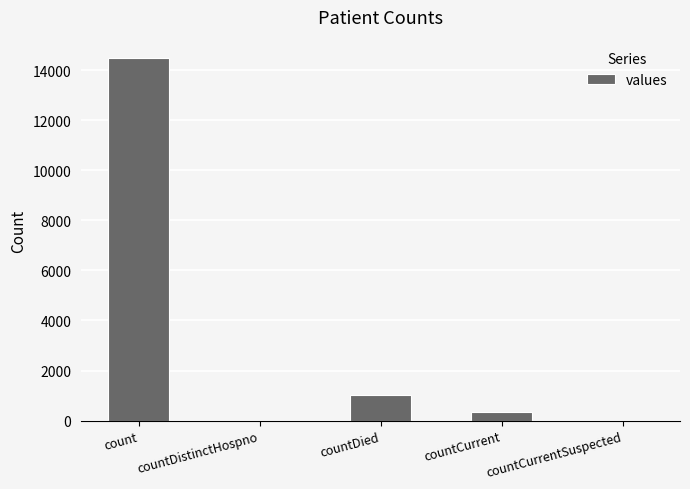

True or false: the data shows -7633 at countCurrentSuspected.

False